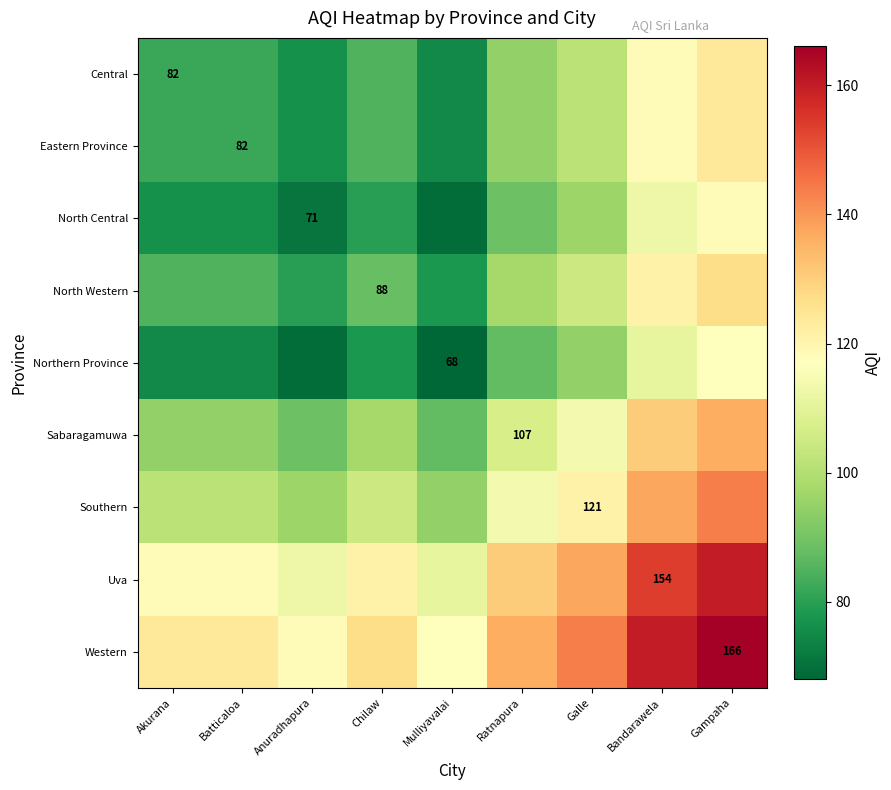

The value of Sabaragamuwa at Ratnapura is 107.0. True or false?

True